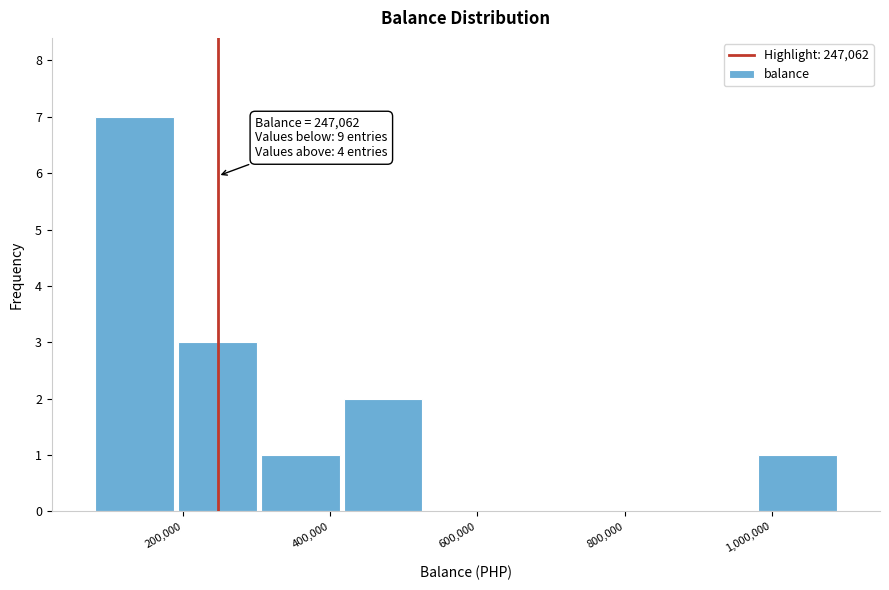

Over which range of the x-axis is the bar tallest?

80000 to 200000